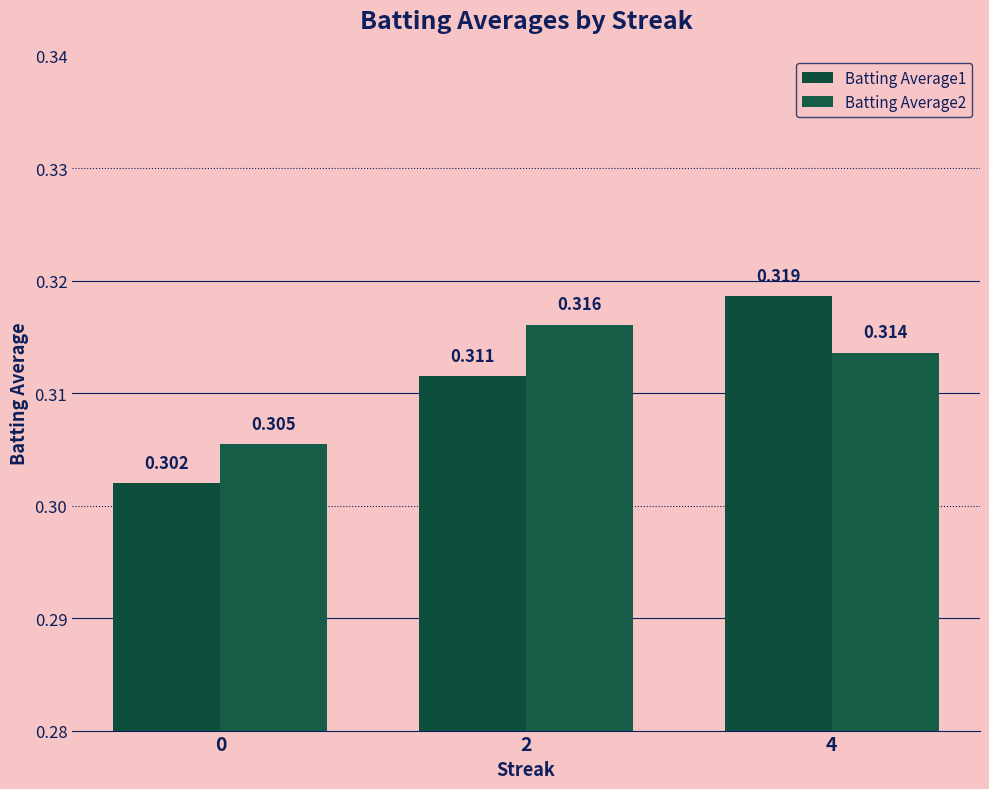

How many bars are there in total?

6